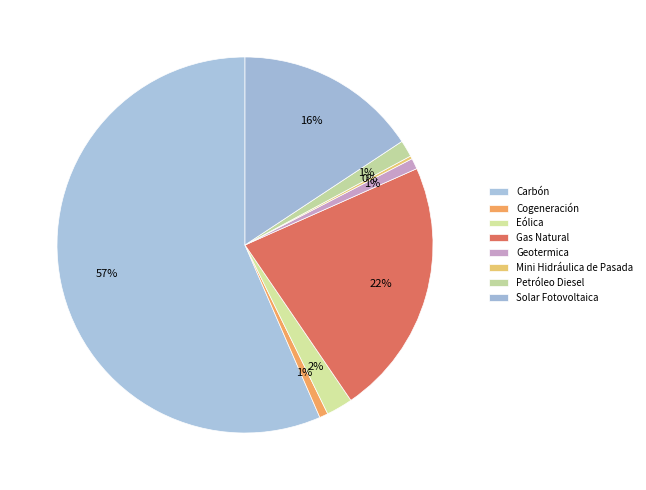

To the nearest percent, what is the difference between the Mini Hidráulica de Pasada and Geotermica slice percentages?

1%